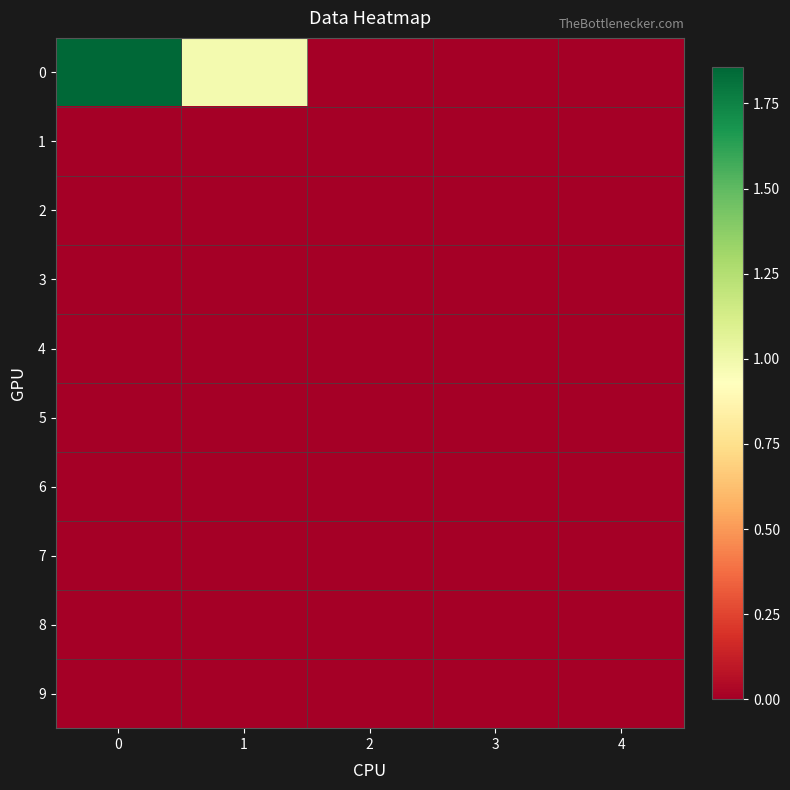

Reading right to left, what are all the values shown in this chart?

0: 4=0.0	3=0.0	2=0.0	1=1.0	0=1.9
1: 4=0.0	3=0.0	2=0.0	1=0.0	0=0.0
2: 4=0.0	3=0.0	2=0.0	1=0.0	0=0.0
3: 4=0.0	3=0.0	2=0.0	1=0.0	0=0.0
4: 4=0.0	3=0.0	2=0.0	1=0.0	0=0.0
5: 4=0.0	3=0.0	2=0.0	1=0.0	0=0.0
6: 4=0.0	3=0.0	2=0.0	1=0.0	0=0.0
7: 4=0.0	3=0.0	2=0.0	1=0.0	0=0.0
8: 4=0.0	3=0.0	2=0.0	1=0.0	0=0.0
9: 4=0.0	3=0.0	2=0.0	1=0.0	0=0.0